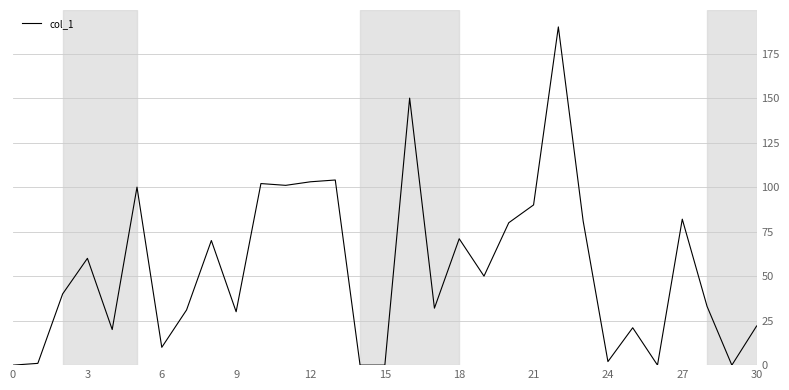

What is the difference between the maximum and minimum values?

190